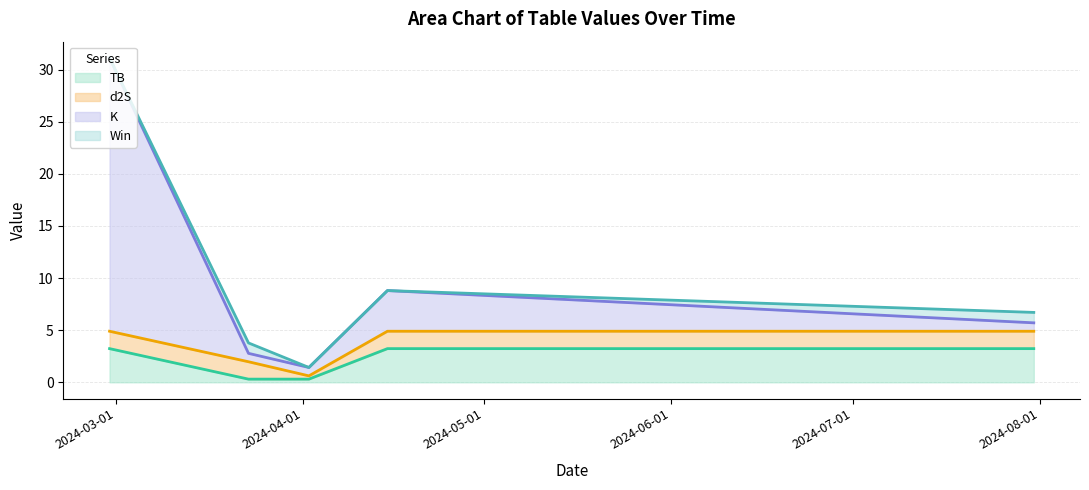

At which label does TB (line) first exceed 3?

2024-03-01